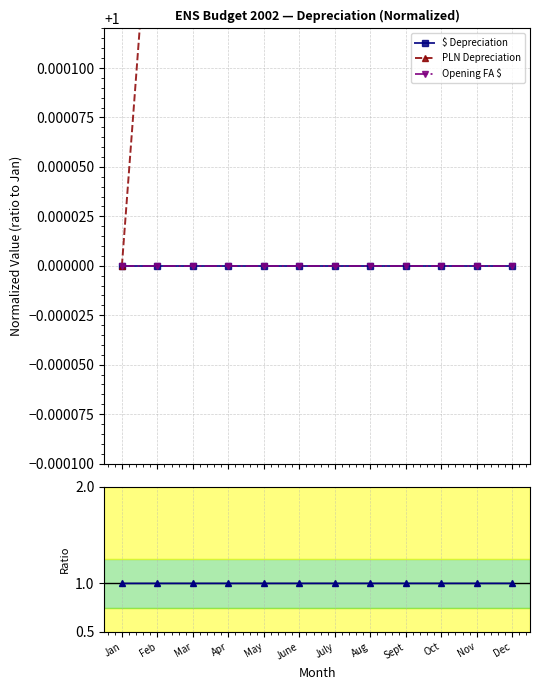

Rank the series by their maximum value, from highest to lowest.

PLN Depreciation, PLN / $ Dep, $ Depreciation, Opening FA $